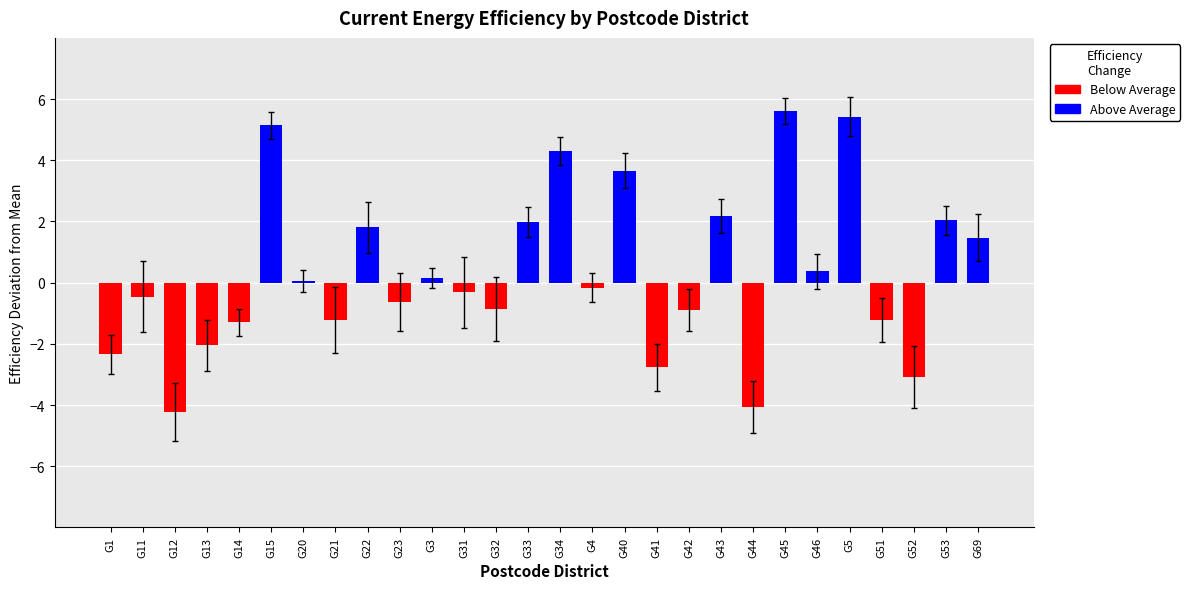

Is it true that the value at G52 is -3.1?

True